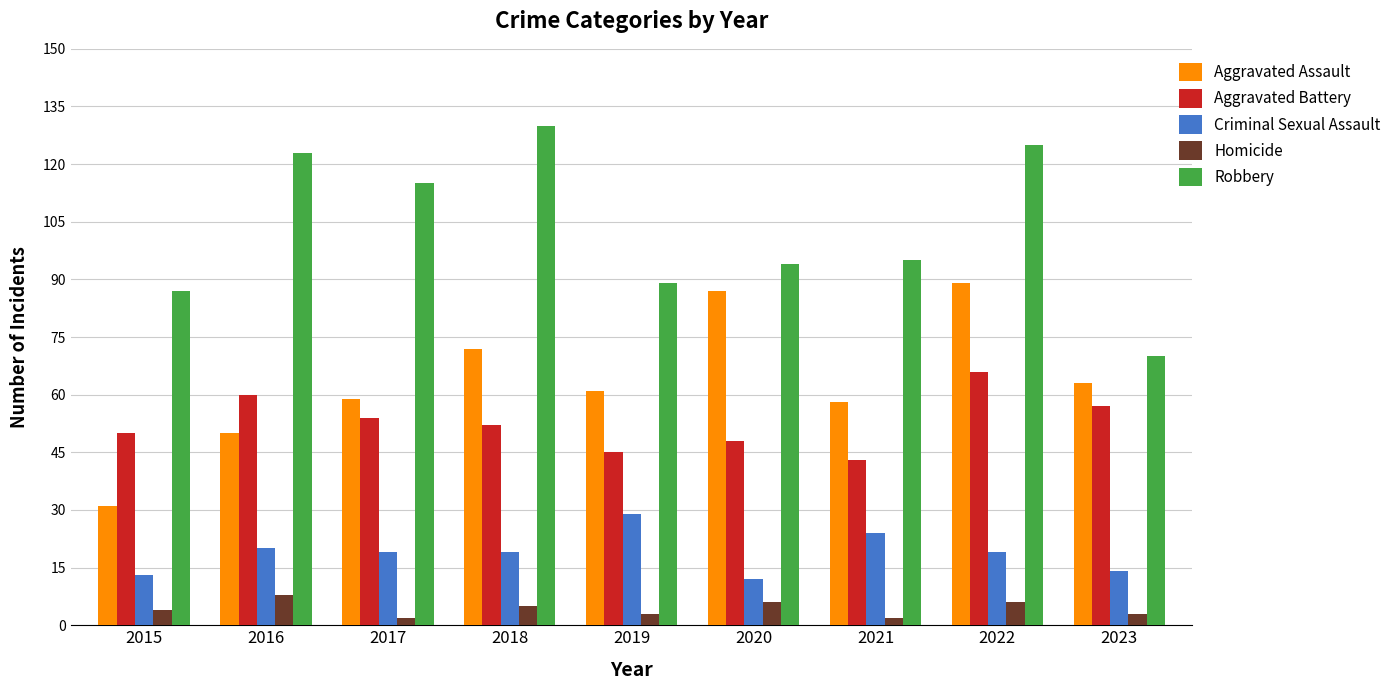

Between 2017 and 2023, which series saw the biggest shift?

Robbery